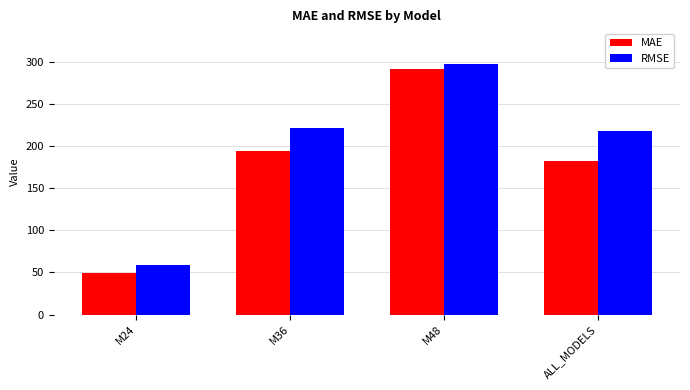

Rank the series by their average value, from lowest to highest.

MAE, RMSE